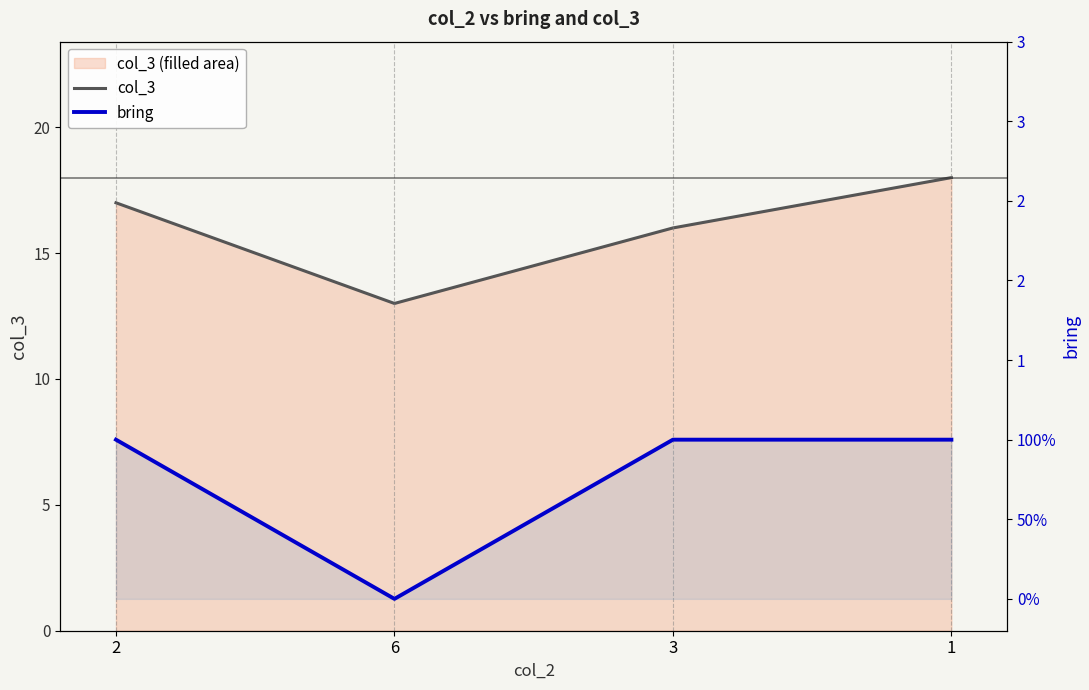

The value of bring at 6 is 0. True or false?

True